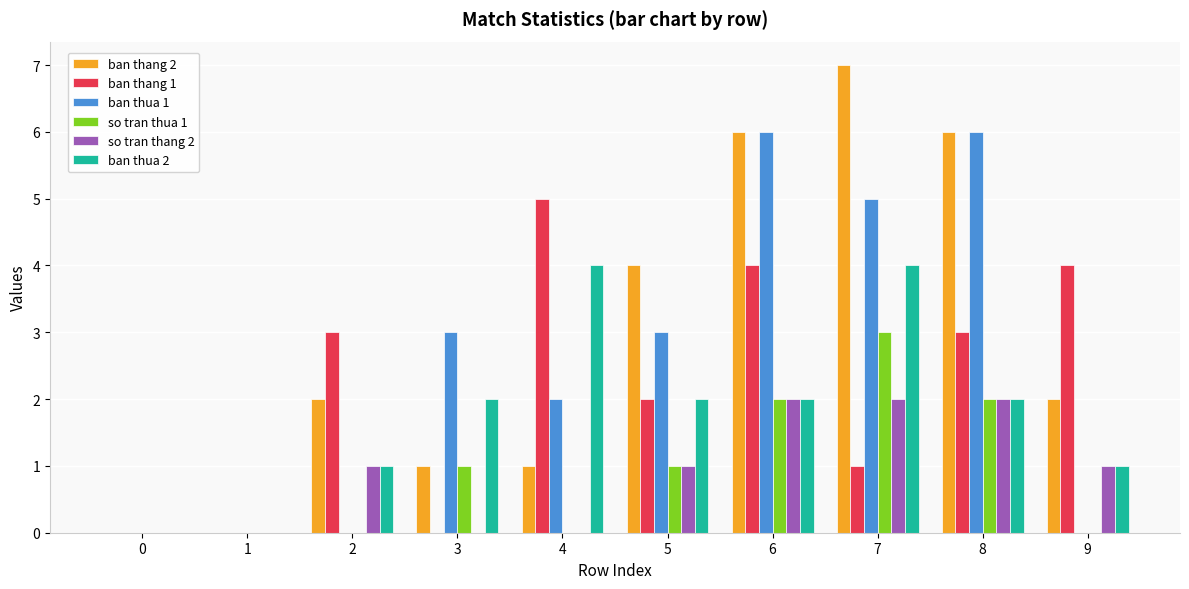

Which category has the highest value across all series?

7